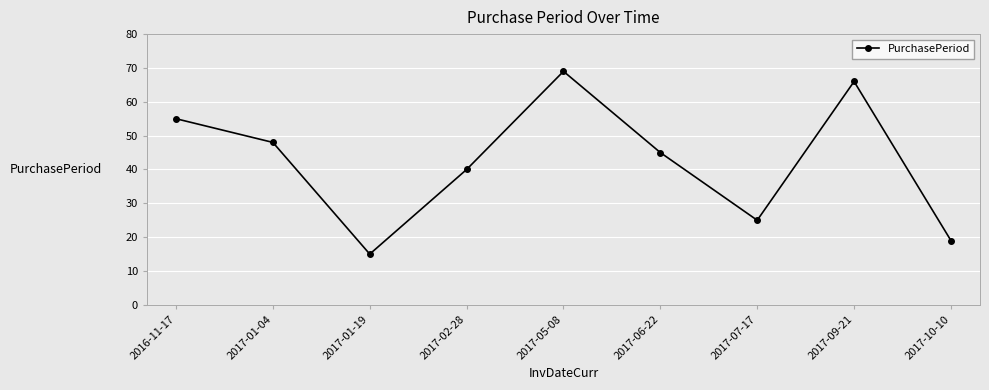

How many interior local peaks (higher than both neighbors) does the data have?

2